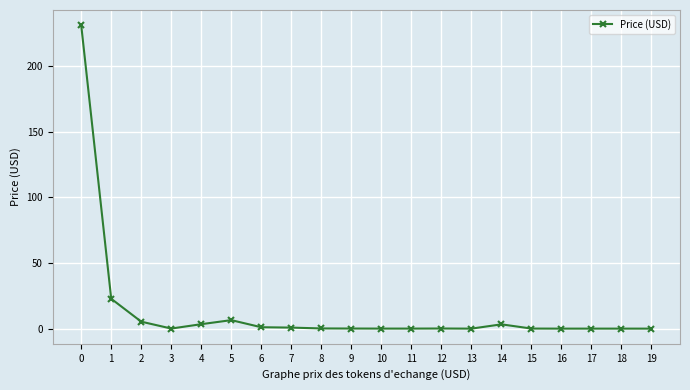

True or false: the data shows 3.3 at 14.

True